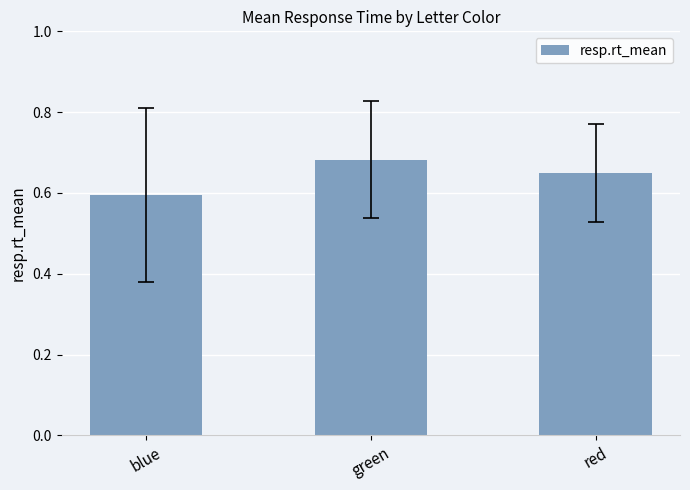

Which category has the lowest value across all series?

blue